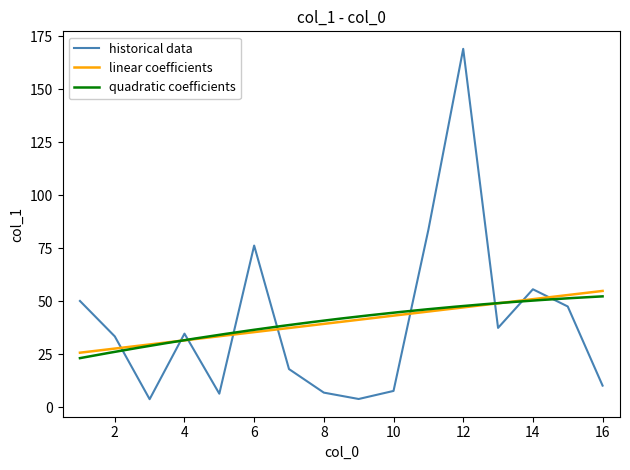

The value at 3 is 3.9. True or false?

True